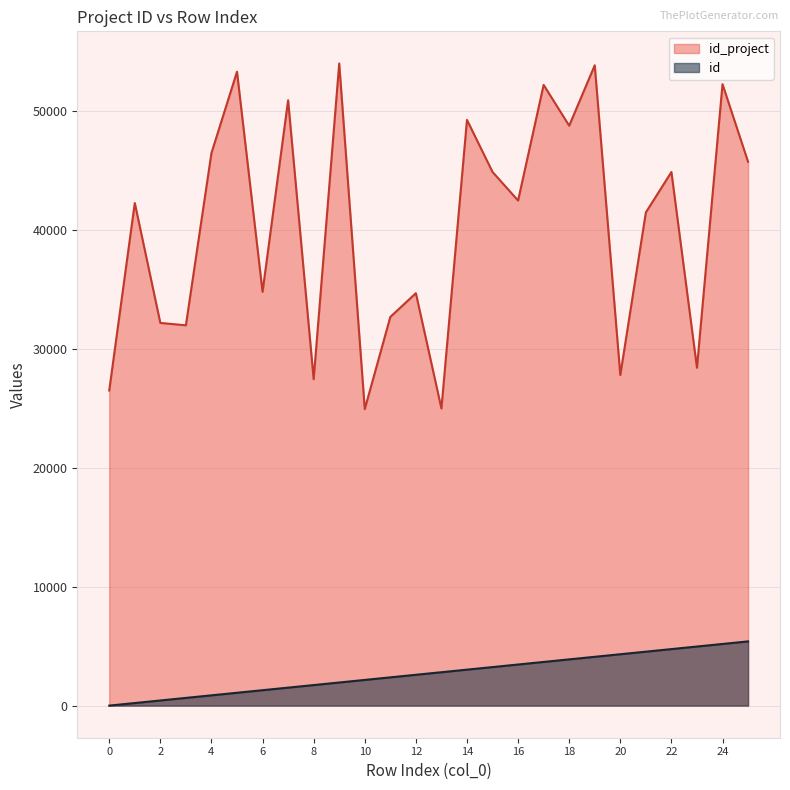

The value of id_project at 18 is 21097.5. True or false?

False